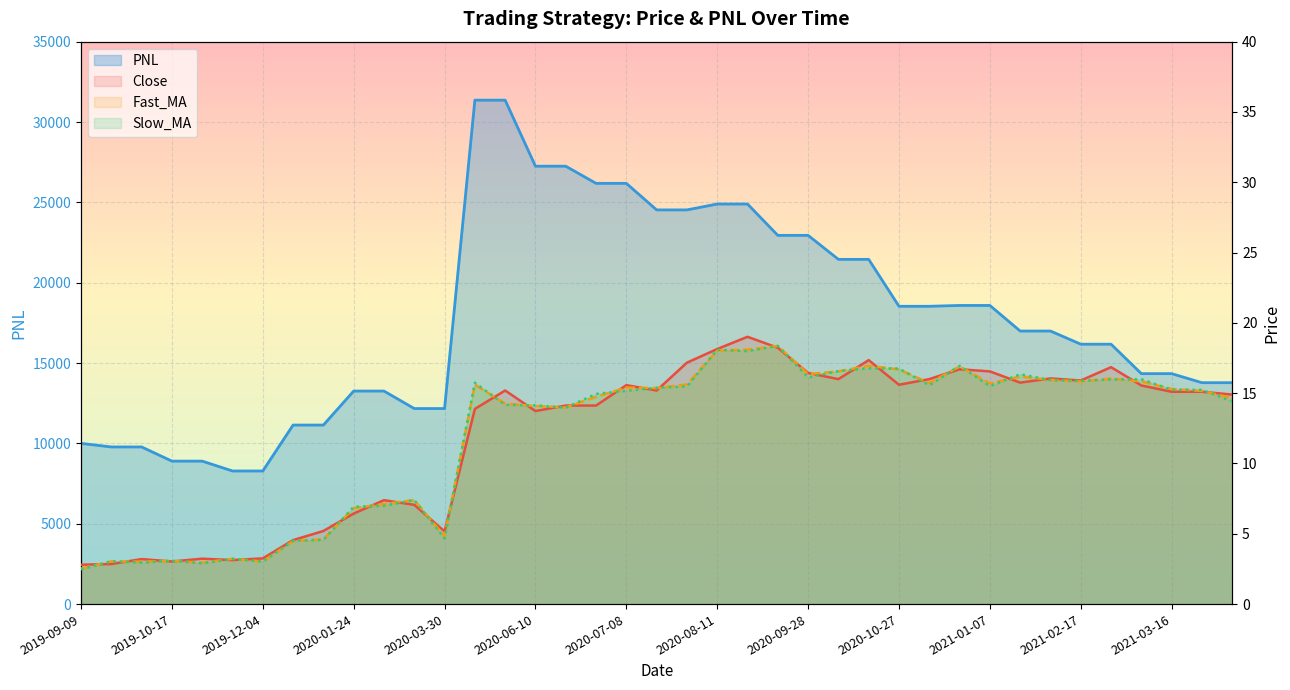

Which series has the widest spread of values?

PNL